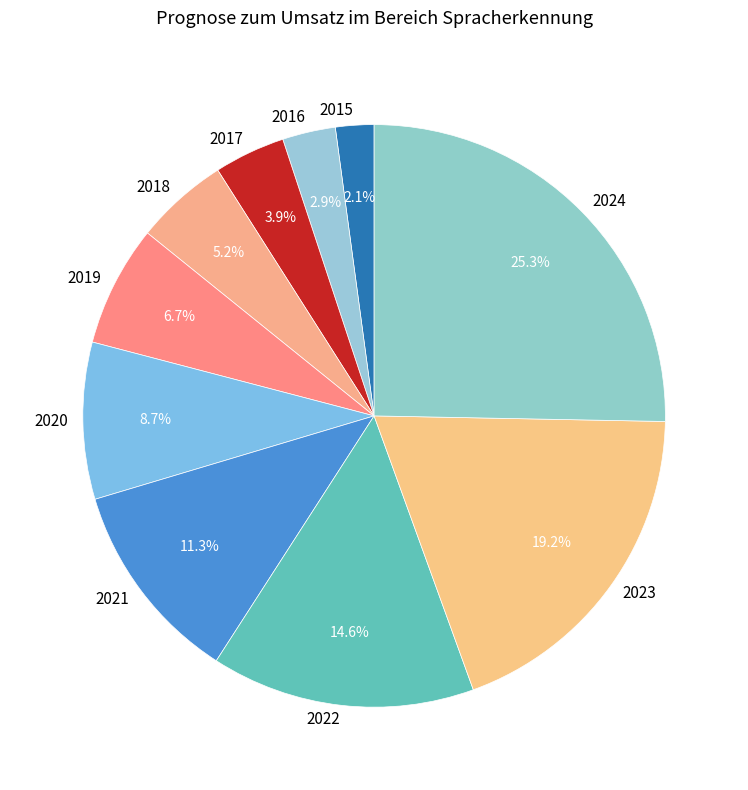

To the nearest percent, what is the difference between the 2015 and 2018 slice percentages?

3%